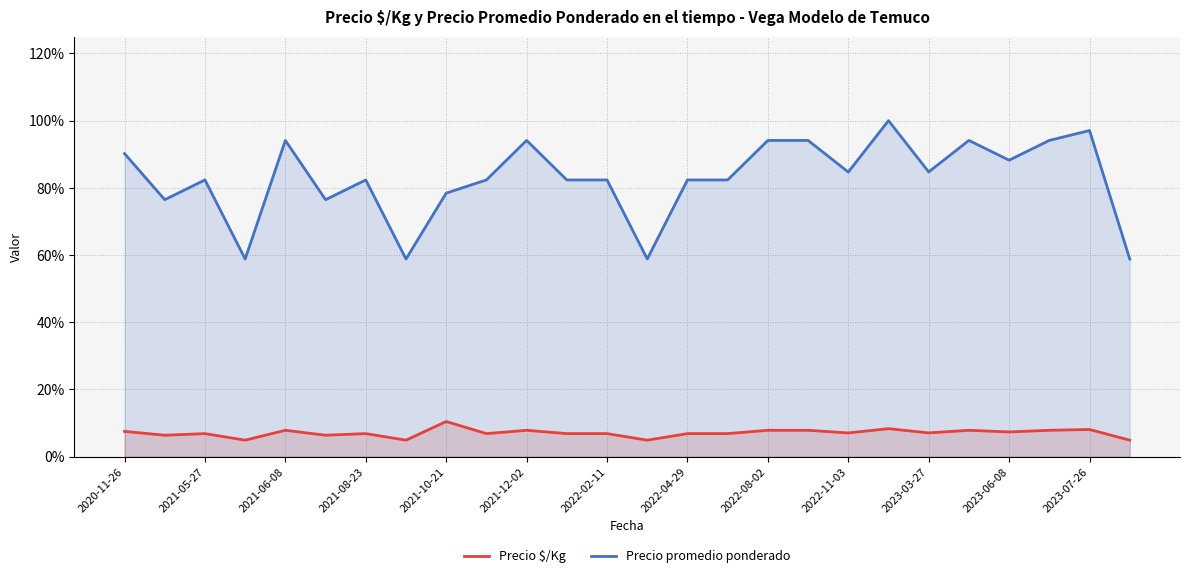

True or false: Precio $/Kg and Precio promedio ponderado intersect in this chart.

False